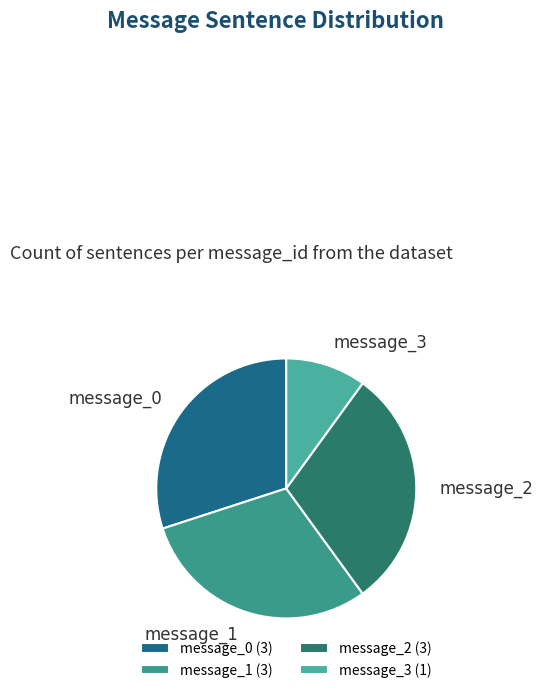

Does message_3 account for over 50% of the chart?

No